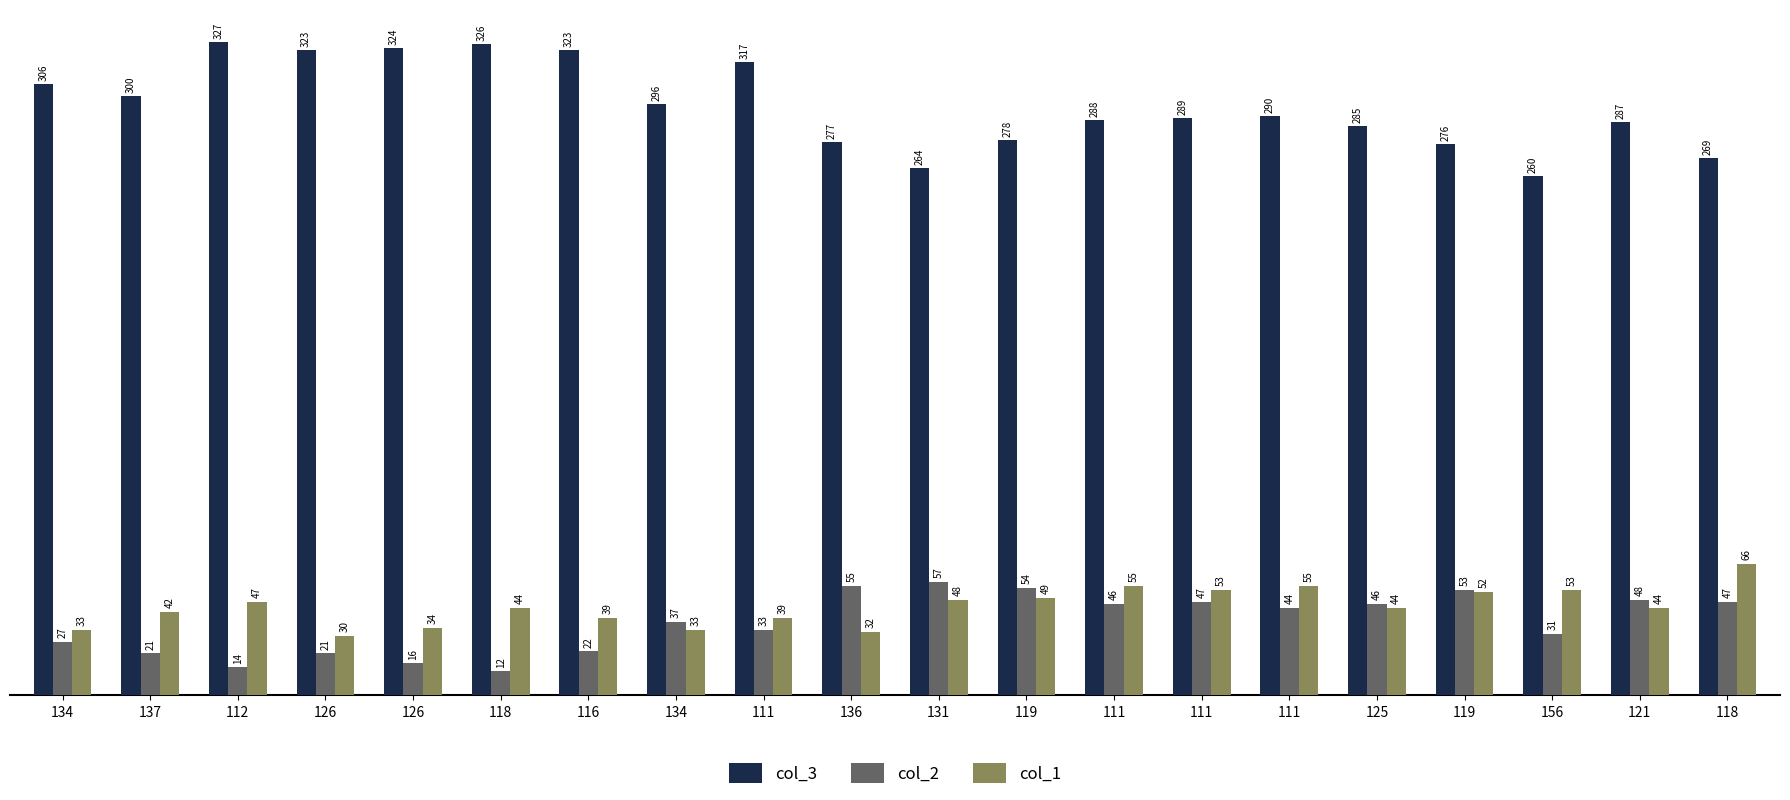

What is the sum of all col_1 values?

892